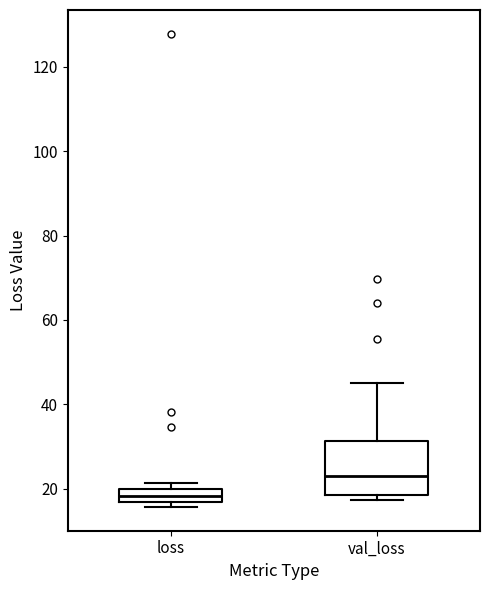

Reading left to right, transcribe this box plot: for each box, give where its median line is, the range the box spans, and where its two whiskers end, as read against the y-axis. The values are not printed on the chart, so give them approximately, as read against the axis.

loss: median 18, box 16 to 20, whiskers 16 (just below the box's lower edge) to 22
val_loss: median 22, box 18 to 32, whiskers 18 (just below the box's lower edge) to 46